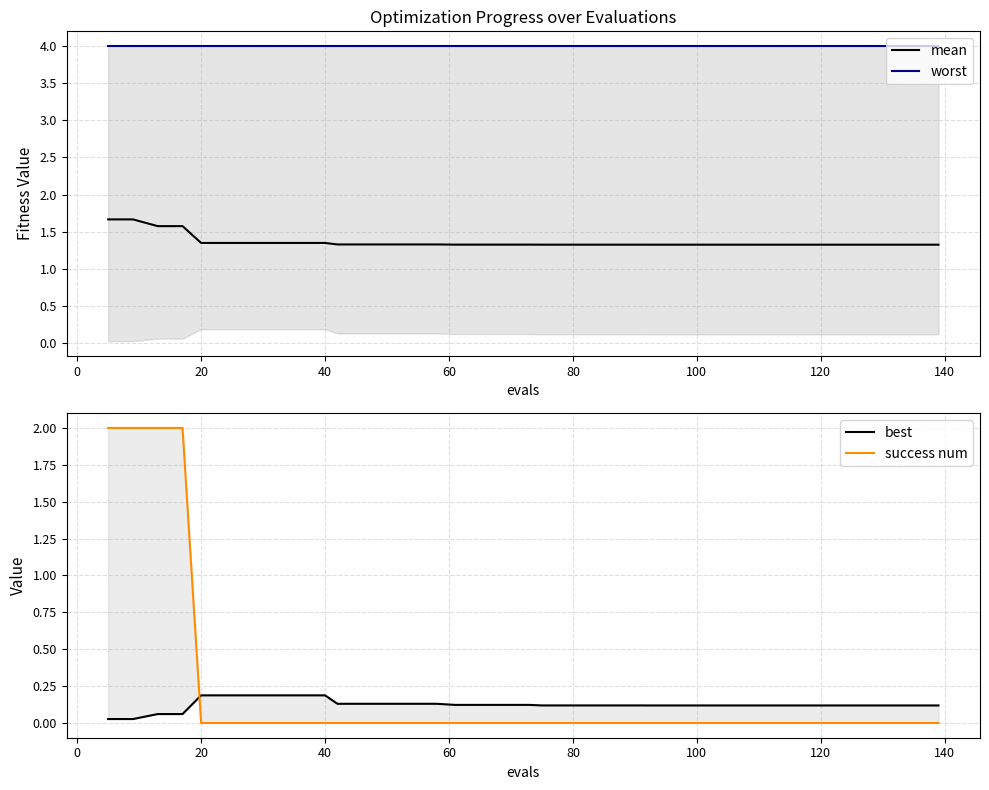

The mean series shows 1.3 at 100. True or false?

True